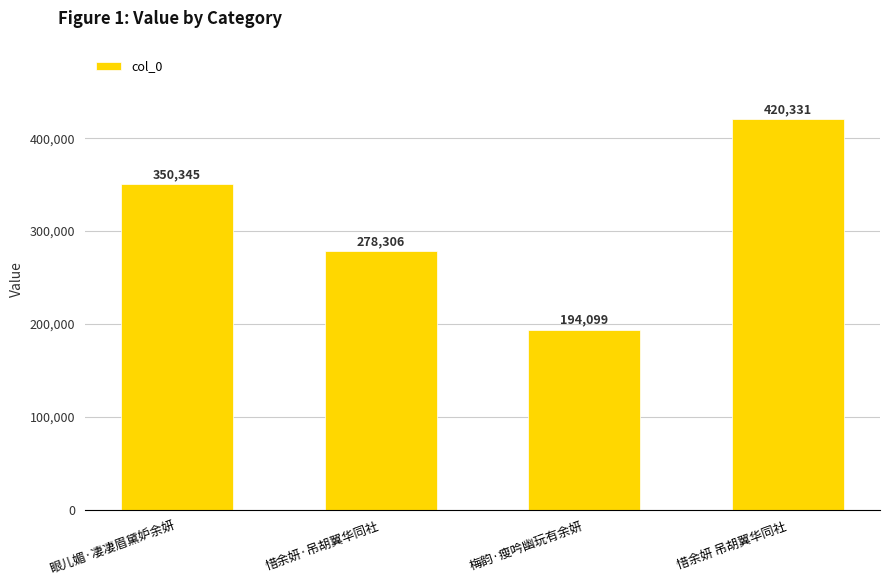

Reading right to left, extract all data points from this chart.

惜余妍 吊胡翼华同社=420331	梅韵·瘦吟幽玩有余妍=194099	惜余妍·吊胡翼华同社=278306	眼儿媚·凄凄眉黛妒余妍=350345